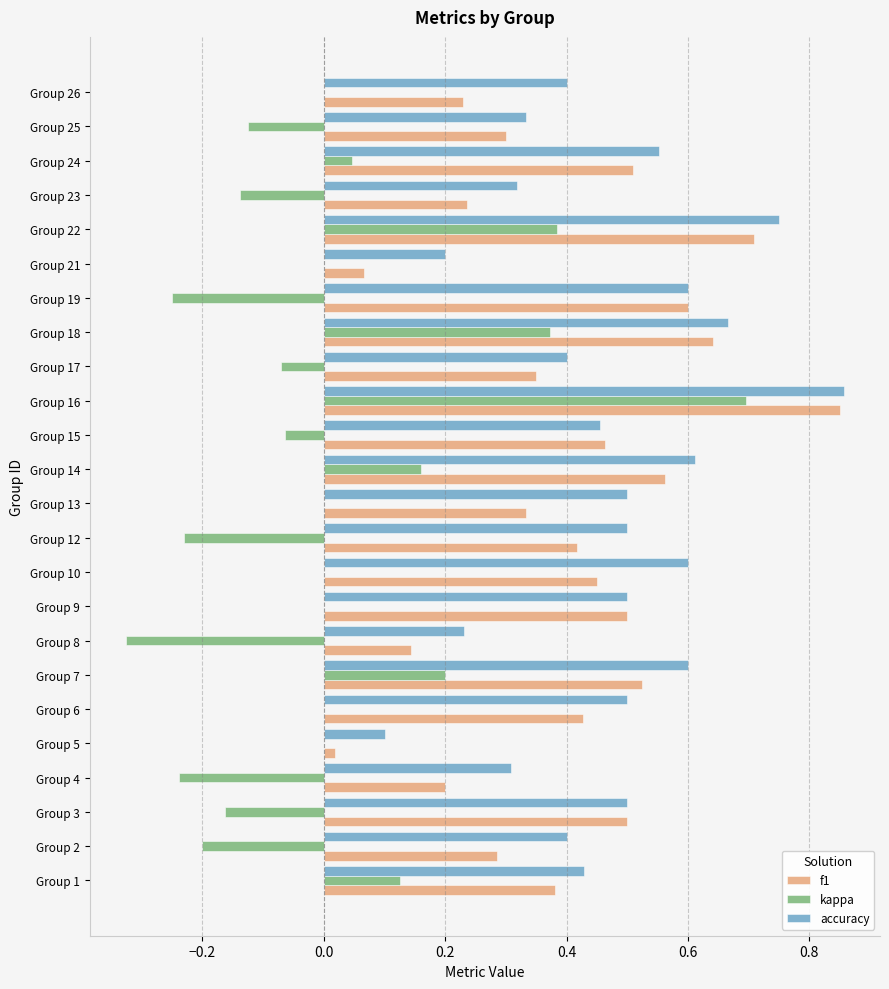

At which category is the sum across all series the highest?

Group 16